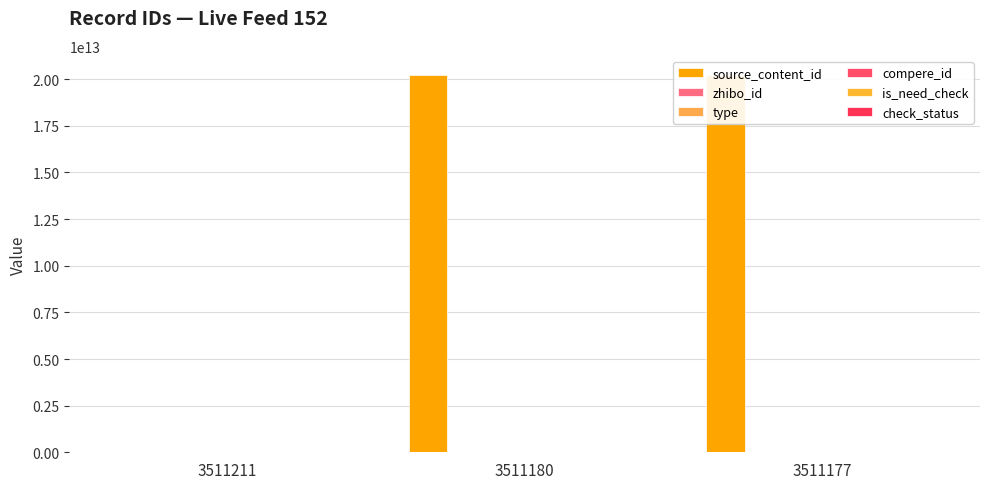

What is the difference between the highest and lowest values at 3511177?

20240301191714